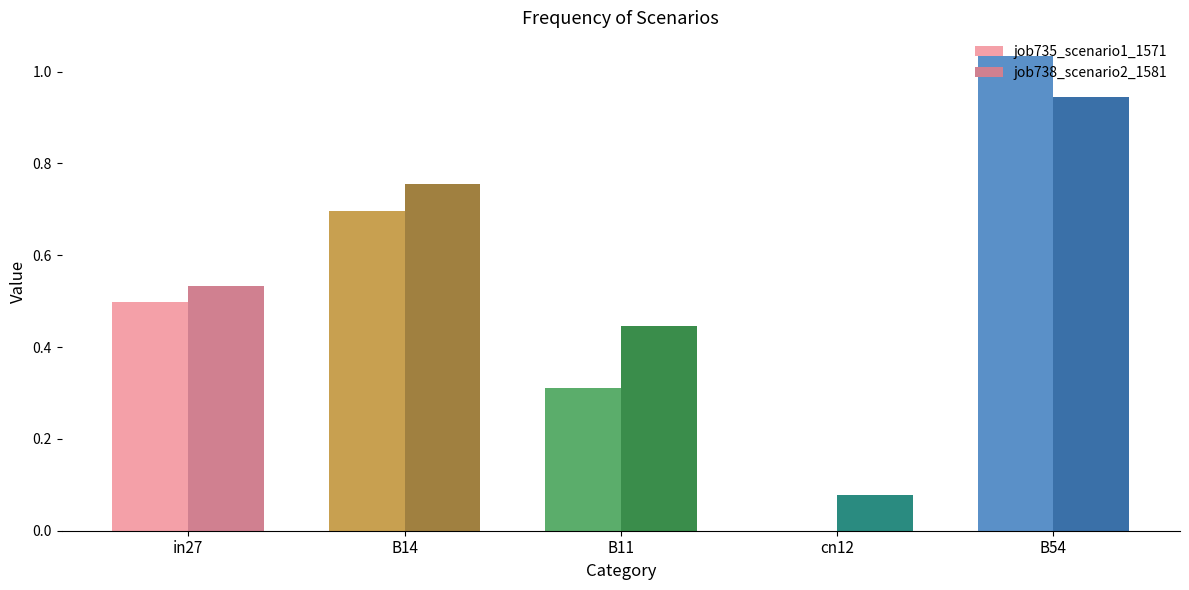

Between in27 and B54, which is larger?

B54